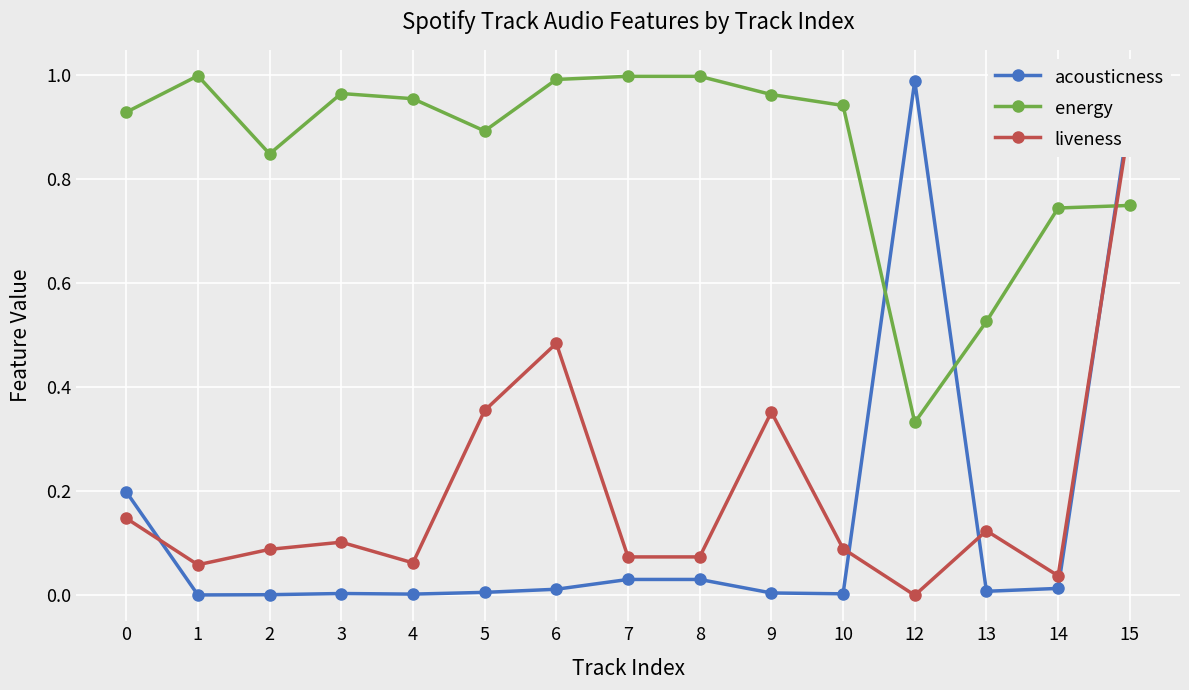

The value of acousticness at 10 is 0.0. True or false?

True